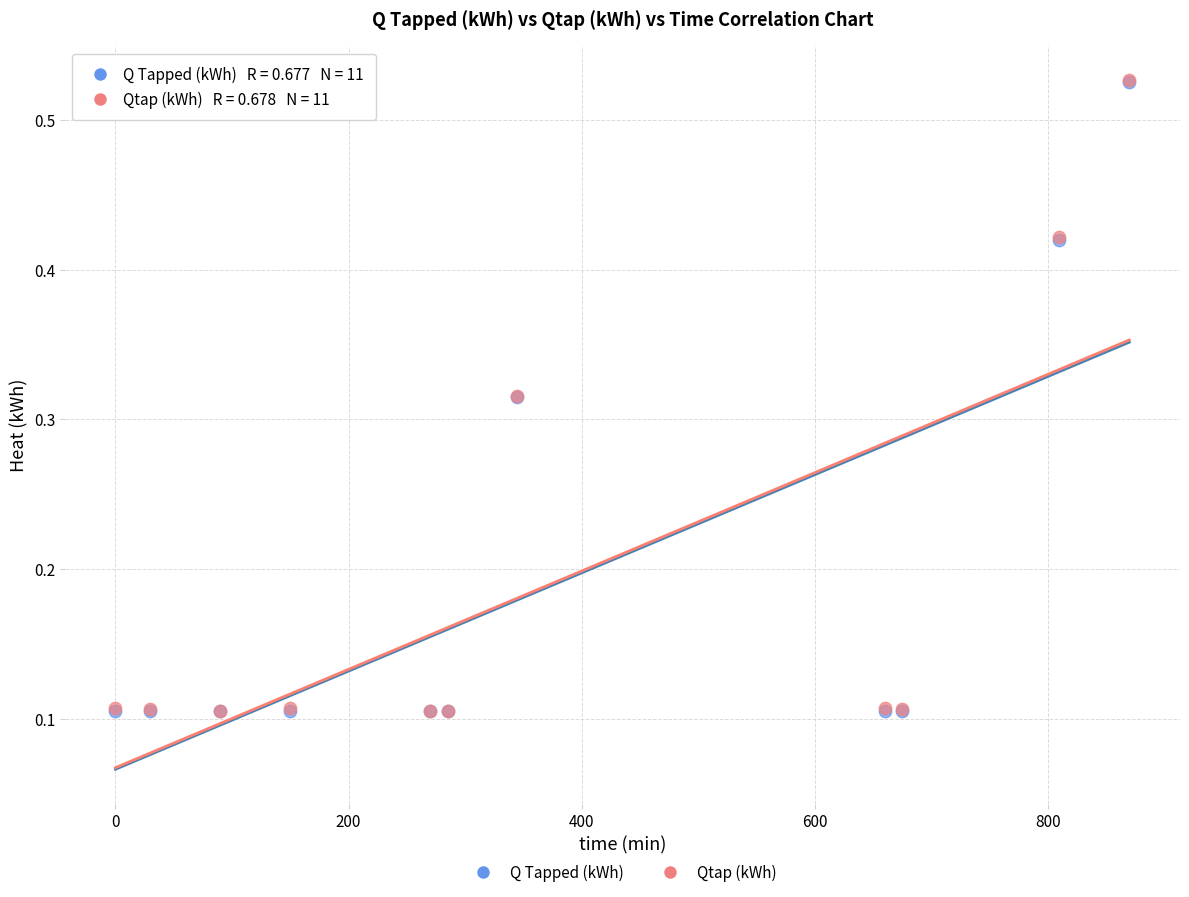

What are all the series names shown in the legend?

Q Tapped (kWh), Qtap (kWh)